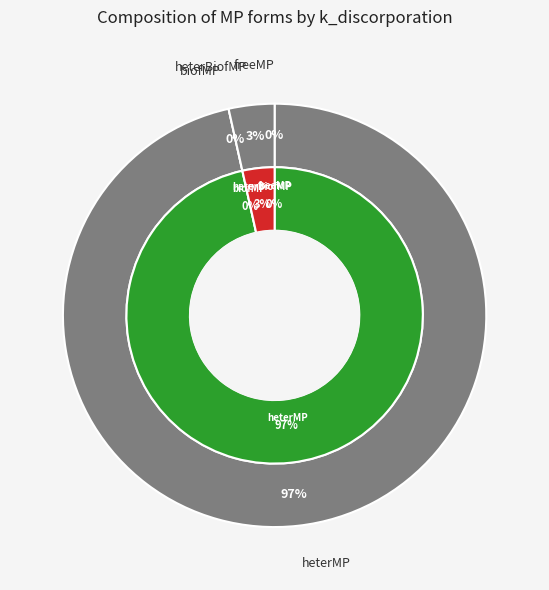

Which has a higher value, heterBiofMP or heterMP?

heterMP